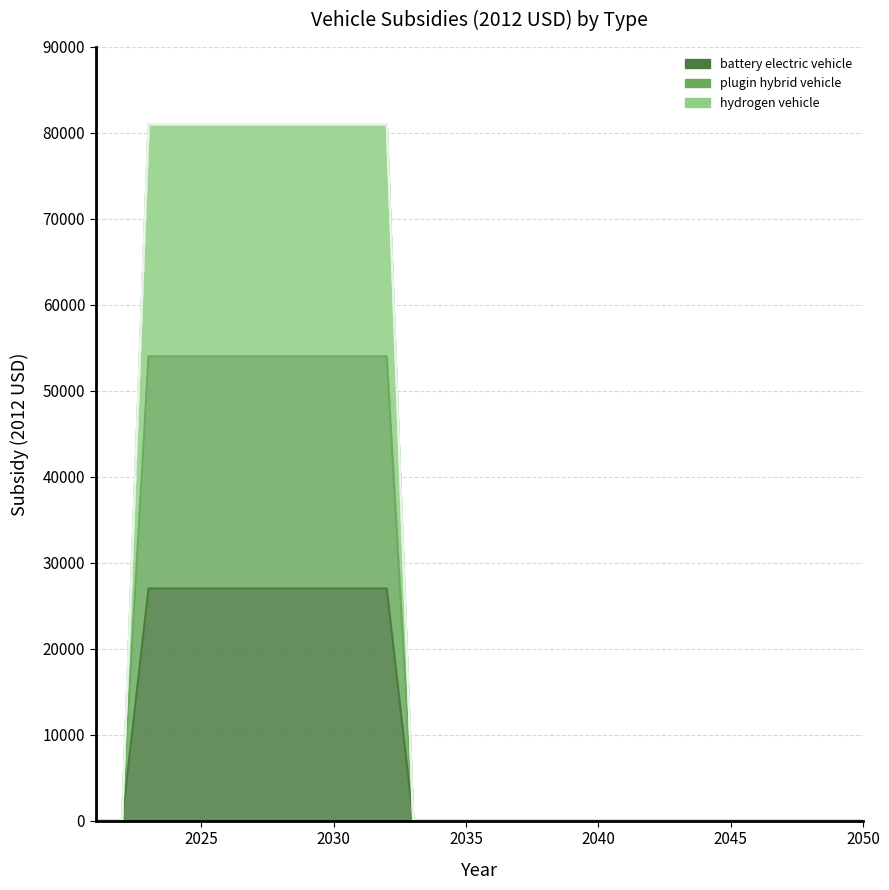

Rank the series at 2036 from lowest to highest value.

battery electric vehicle, plugin hybrid vehicle, hydrogen vehicle